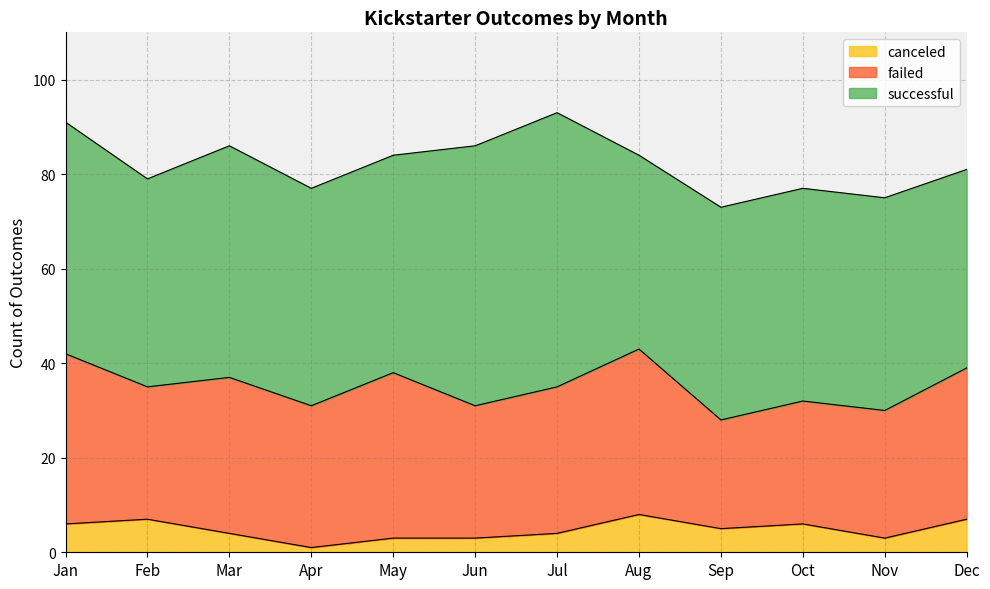

At which category does successful reach its first local valley?

Feb